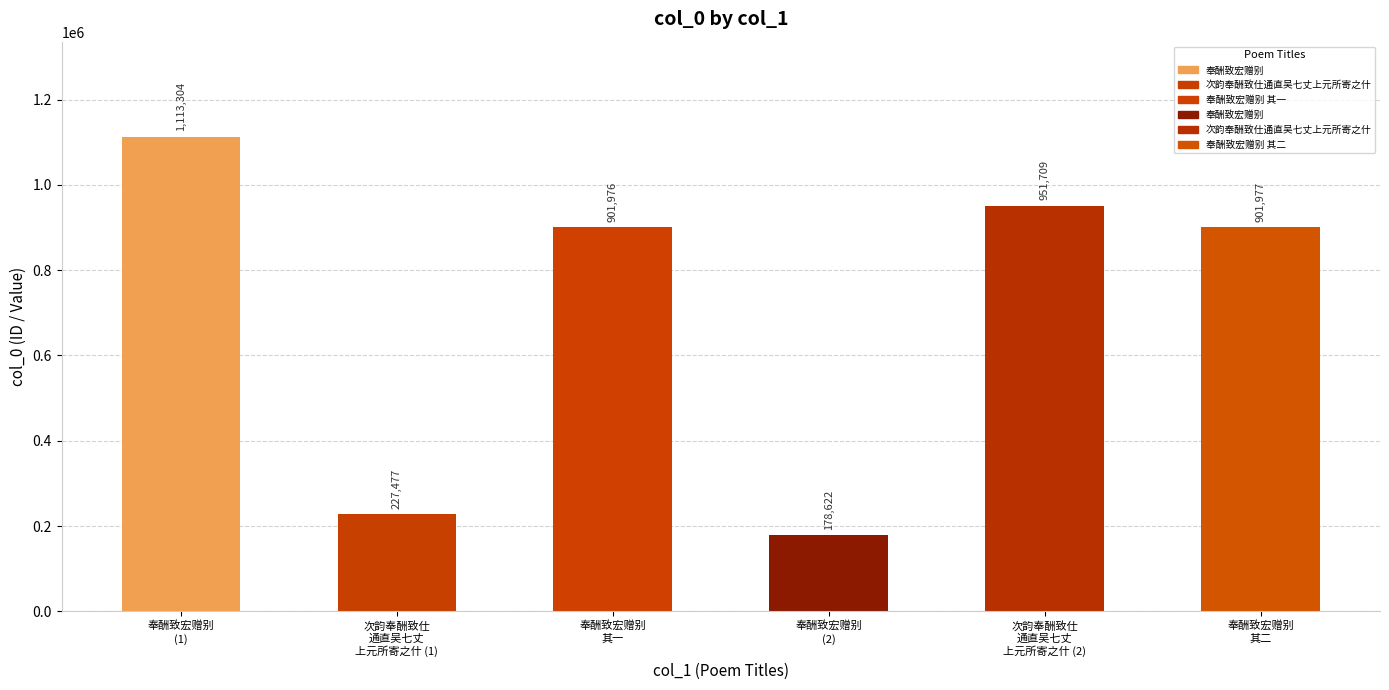

Reading left to right, transcribe all the data shown in this chart.

奉酬致宏赠别
(1)=1113304	次韵奉酬致仕
通直吴七丈
上元所寄之什 (1)=227477	奉酬致宏赠别
其一=901976	奉酬致宏赠别
(2)=178622	次韵奉酬致仕
通直吴七丈
上元所寄之什 (2)=951709	奉酬致宏赠别
其二=901977